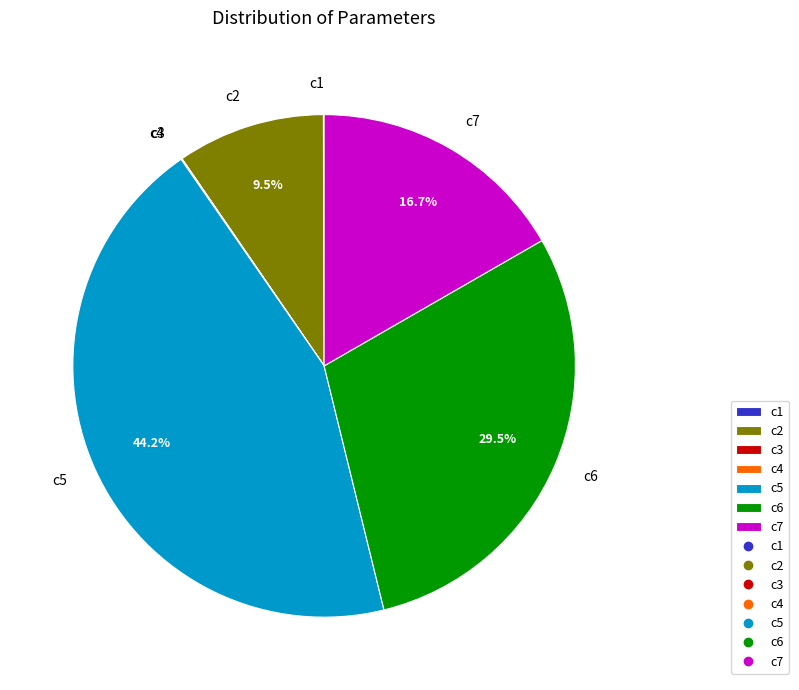

Does c7 represent more than half of the total?

No